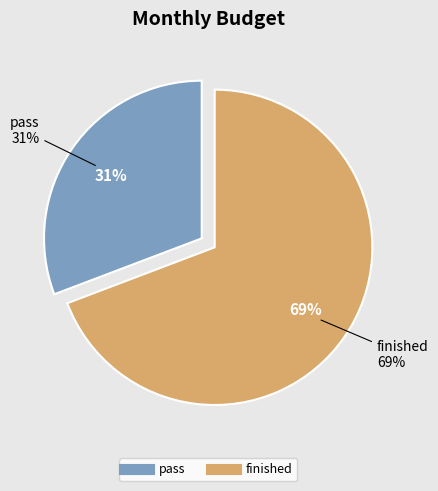

Count the number of slices in the pie.

2